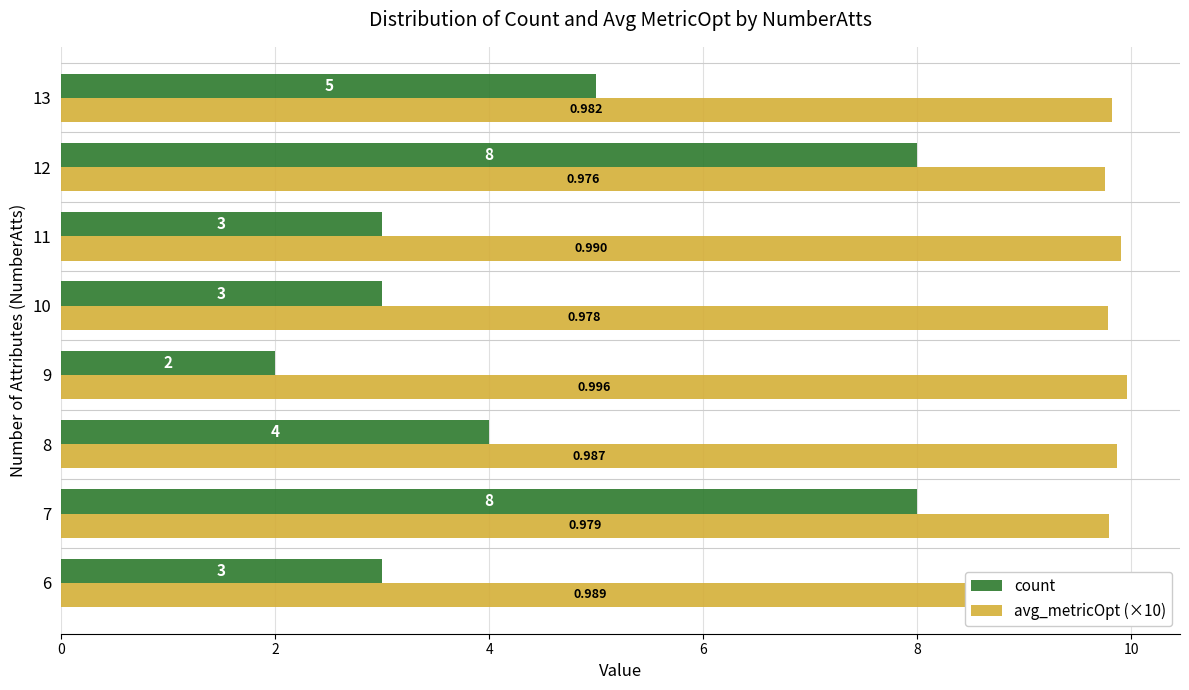

Is the value of avg_metricOpt (×10) at 8 greater than the value of count at 13?

Yes